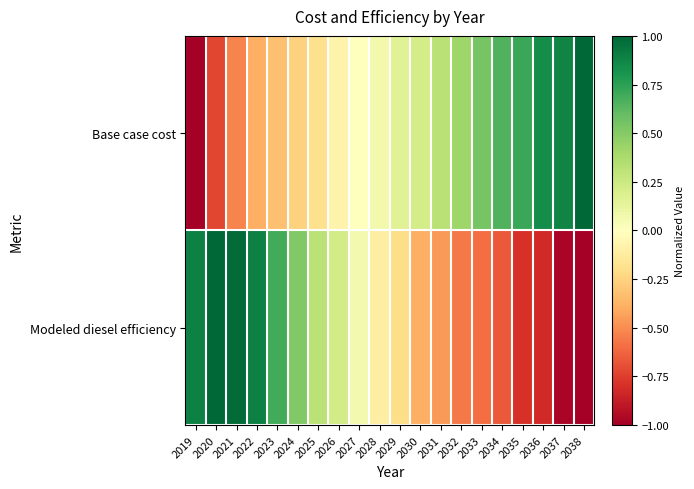

Count the number of data series in this chart.

2